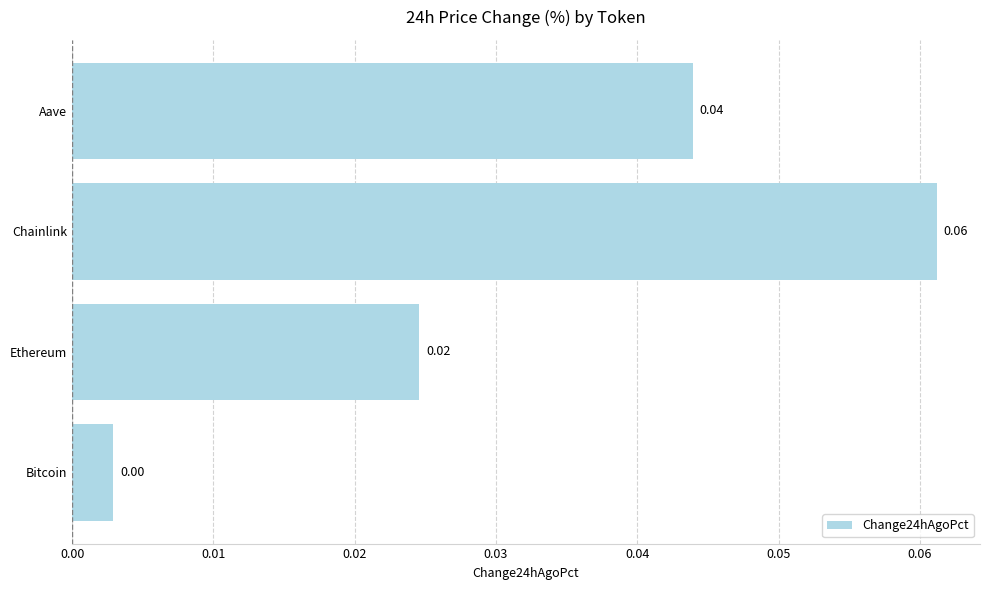

At which category does the chart reach its peak across all series?

Chainlink